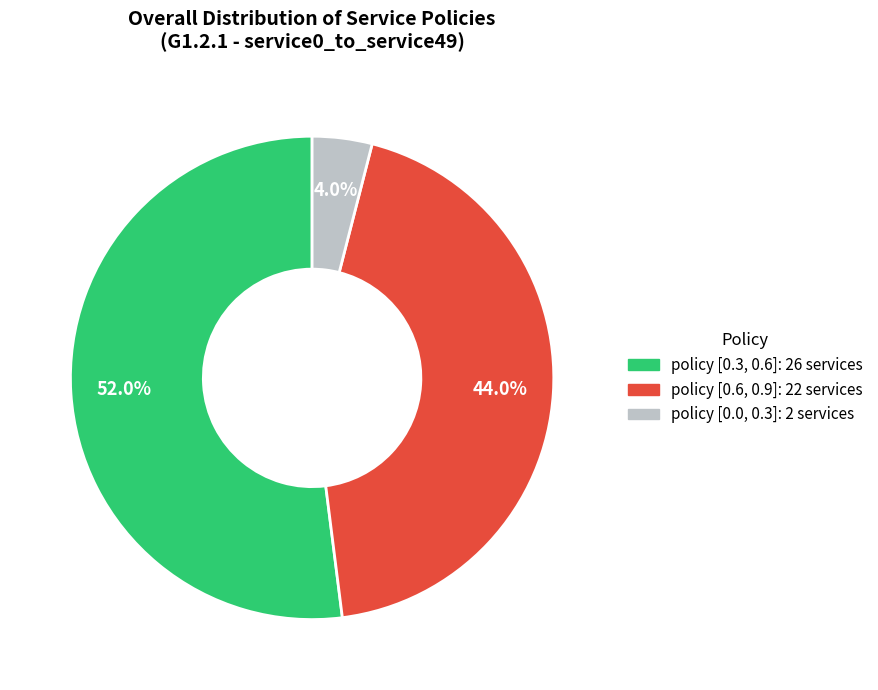

Does any single category account for the majority?

Yes